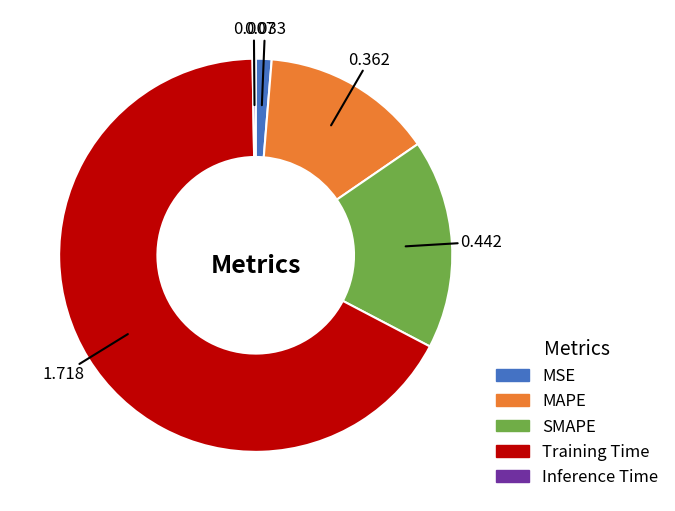

Which slice is the largest?

Training Time